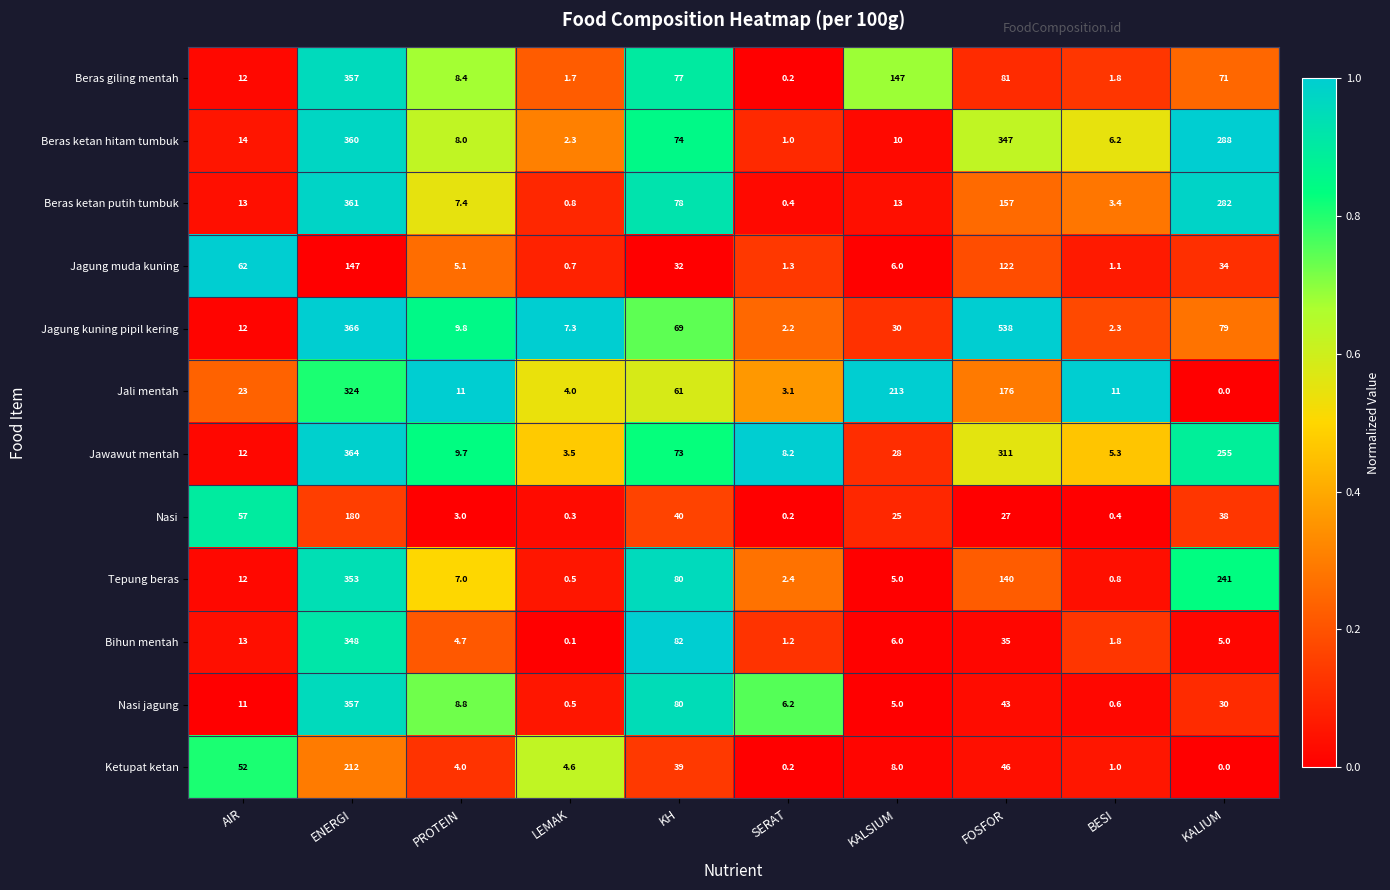

Is the value of Ketupat ketan at SERAT greater than the value of Tepung beras at KALSIUM?

No